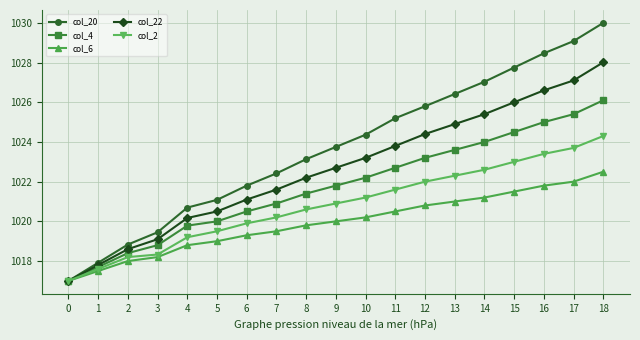

Is this an area chart (filled region under the line)?

No